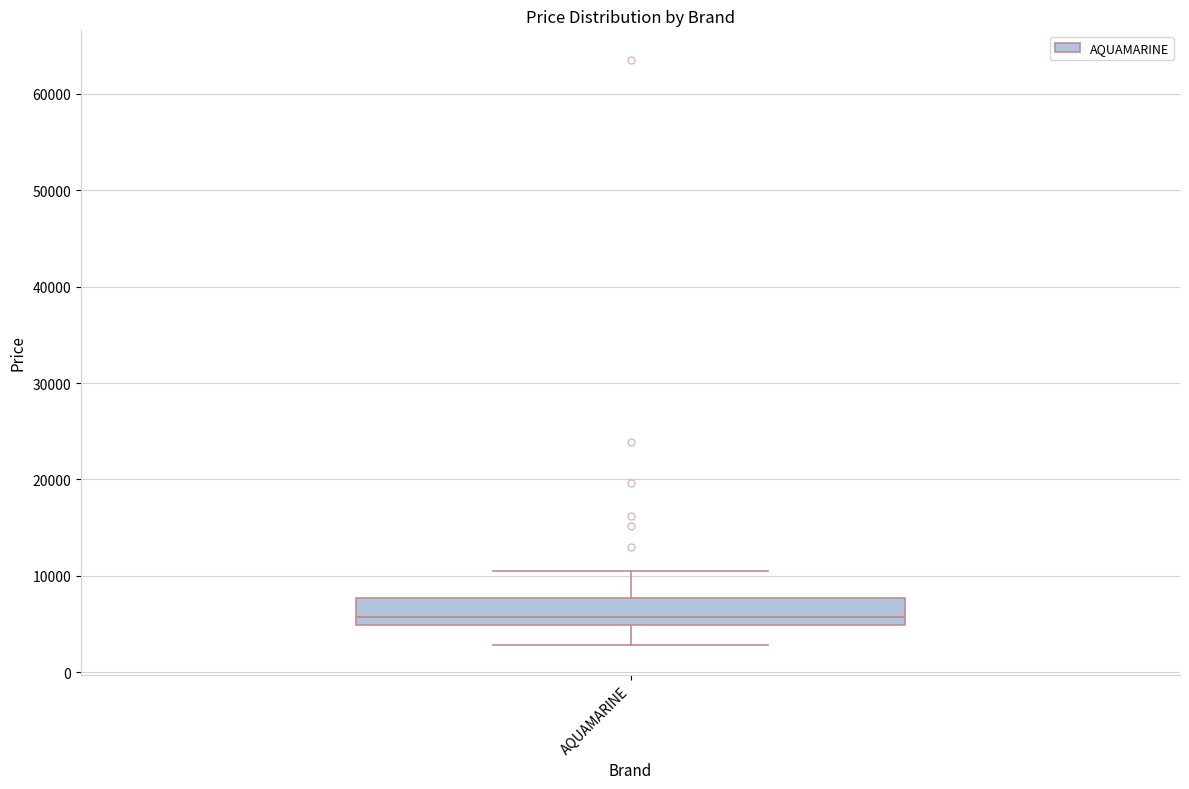

Read this box plot against the y-axis: the position of the median line, the range covered by the box, and the ends of both whiskers. The values are not printed on the chart, so give them approximately, as read against the axis.

median 6000, box 5000 to 8000, whiskers 3000 to 10000